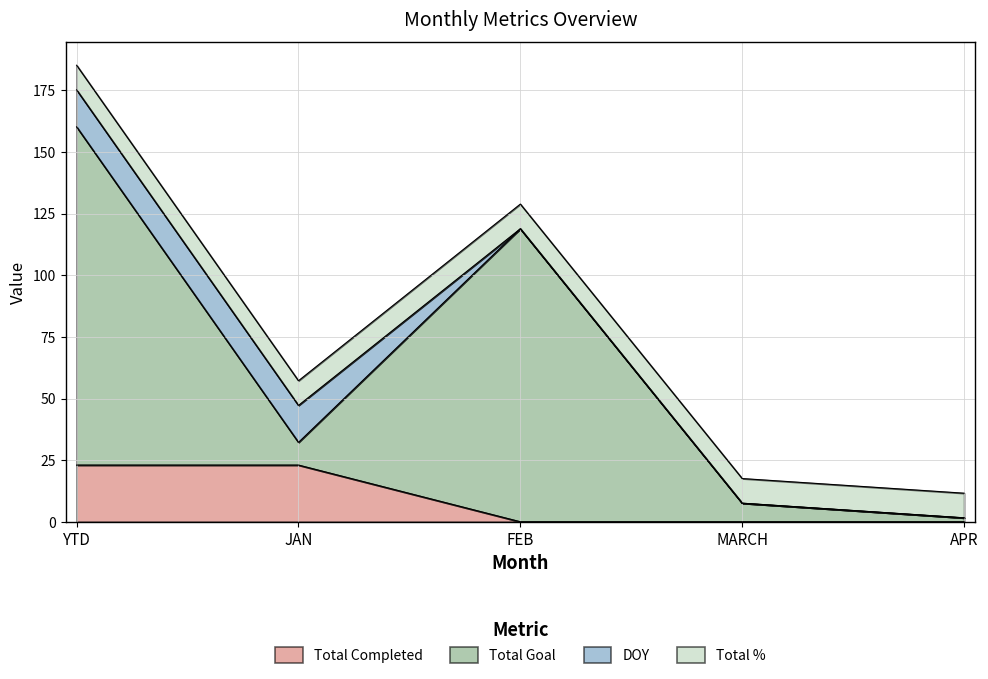

Is it true that Total Completed equals 37.8 at YTD?

False